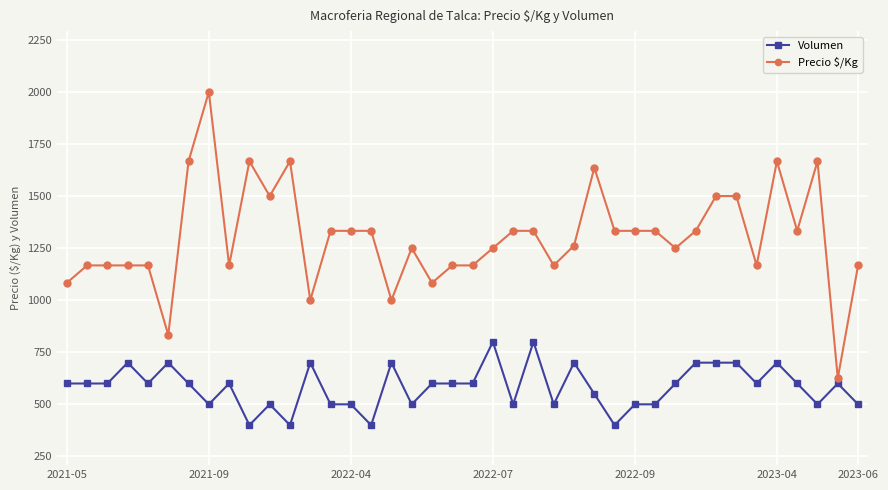

Reading right to left, transcribe all the data shown in this chart.

Volumen: 500	600	500	600	700	600	700	700	700	600	500	500	400	550	700	500	800	500	800	600	600	600	500	700	400	500	500	700	400	500	400	600	500	600	700	600	700	600	600	600
Precio $/Kg: 1167	625	1667	1333	1667	1167	1500	1500	1333	1250	1333	1333	1333	1636	1262	1167	1333	1333	1250	1167	1167	1083	1250	1000	1333	1333	1333	1000	1667	1500	1667	1167	2000	1667	833	1167	1167	1167	1167	1083